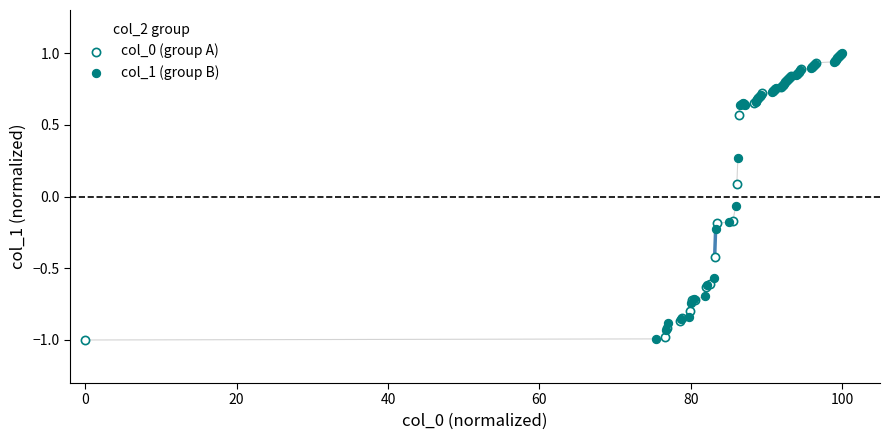

What are all the series names shown in the legend?

col_0 (group A), col_1 (group B)